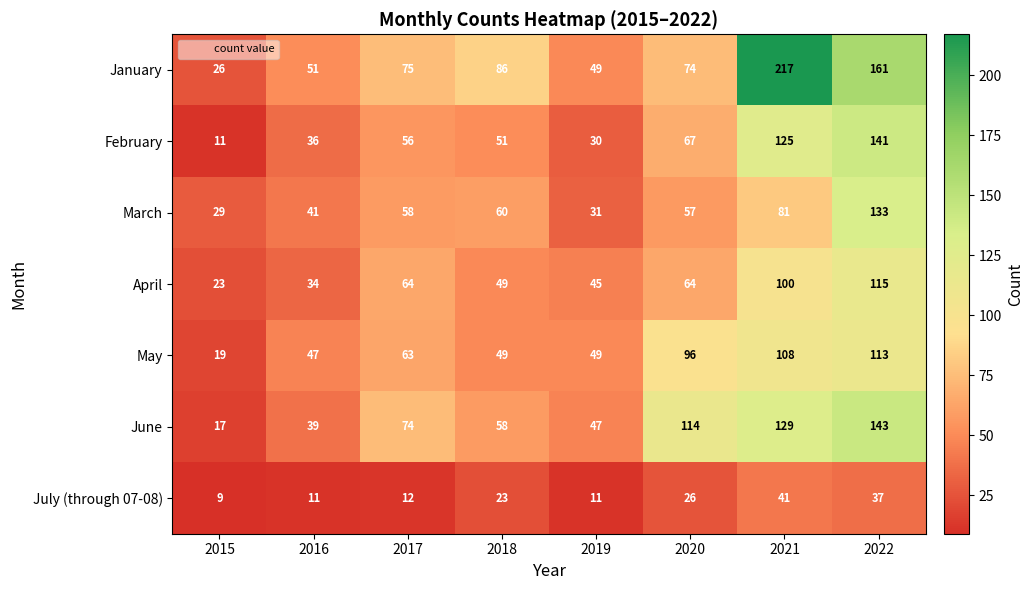

At which category does the chart reach its minimum across all series?

2015